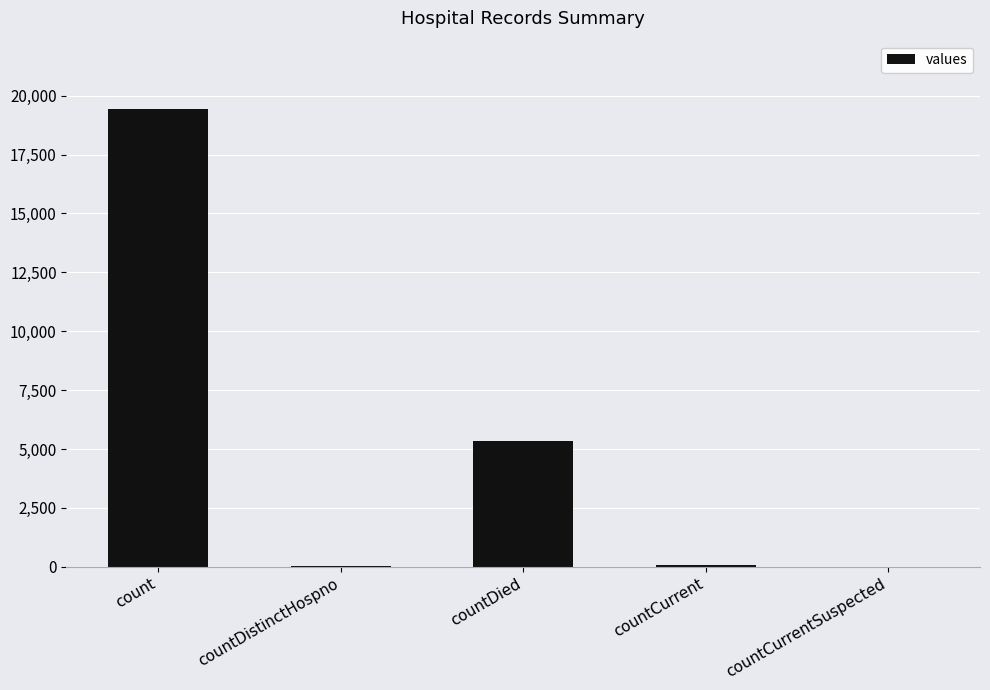

Where is the data nearest to the value 9710?

countDied